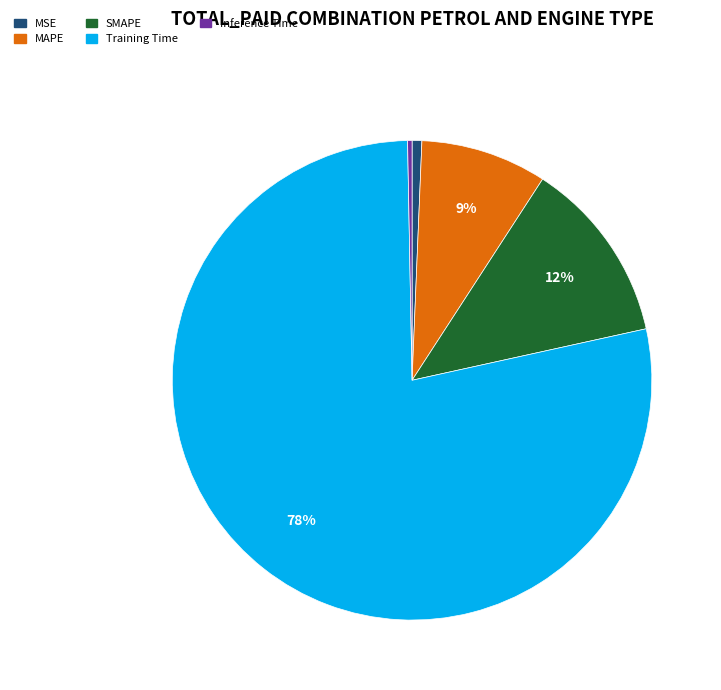

Does SMAPE represent more than half of the total?

No